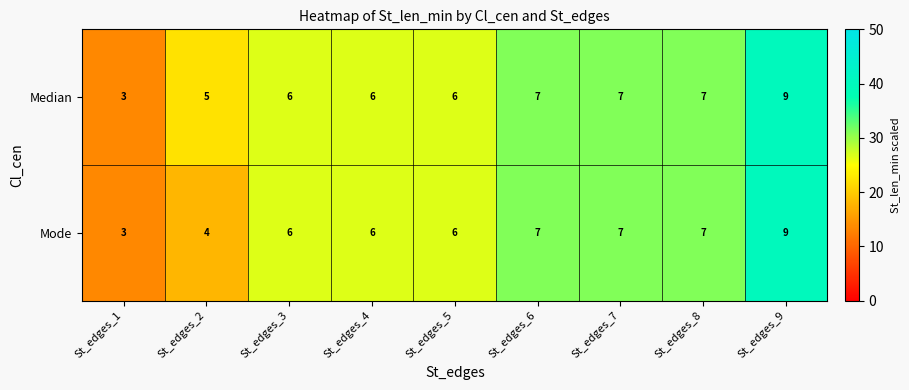

How many Median values are between 6 and 7?

6